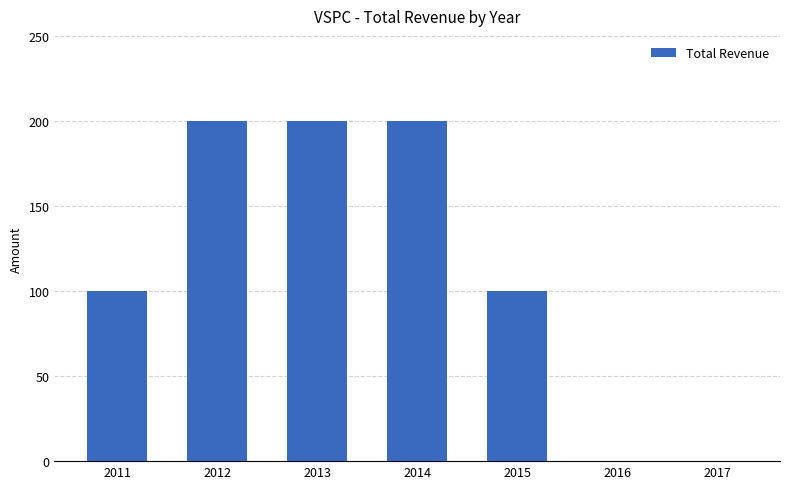

True or false: the data shows 313 at 2012.

False